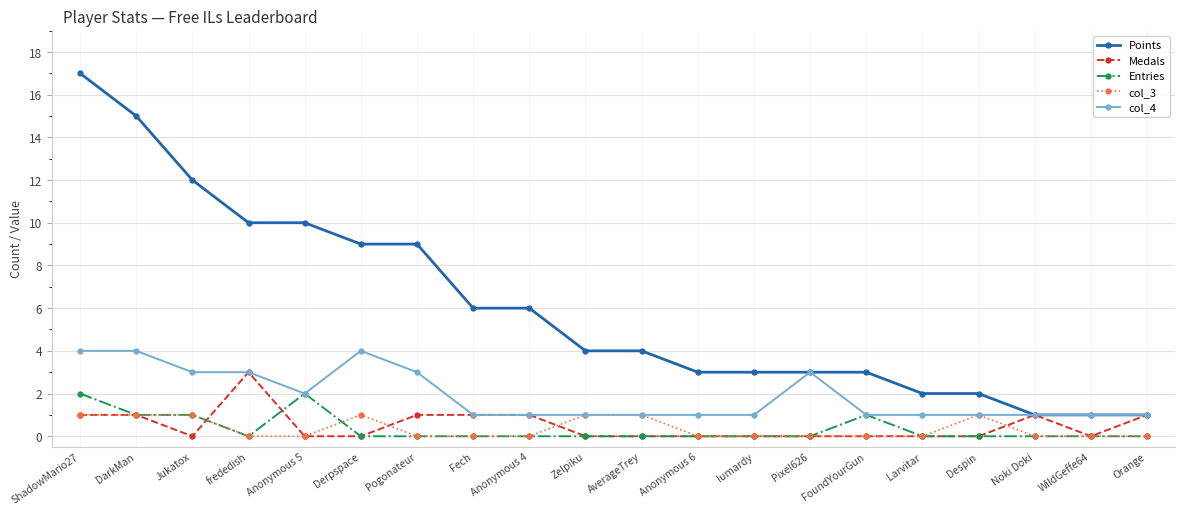

What is the greatest value displayed?

17